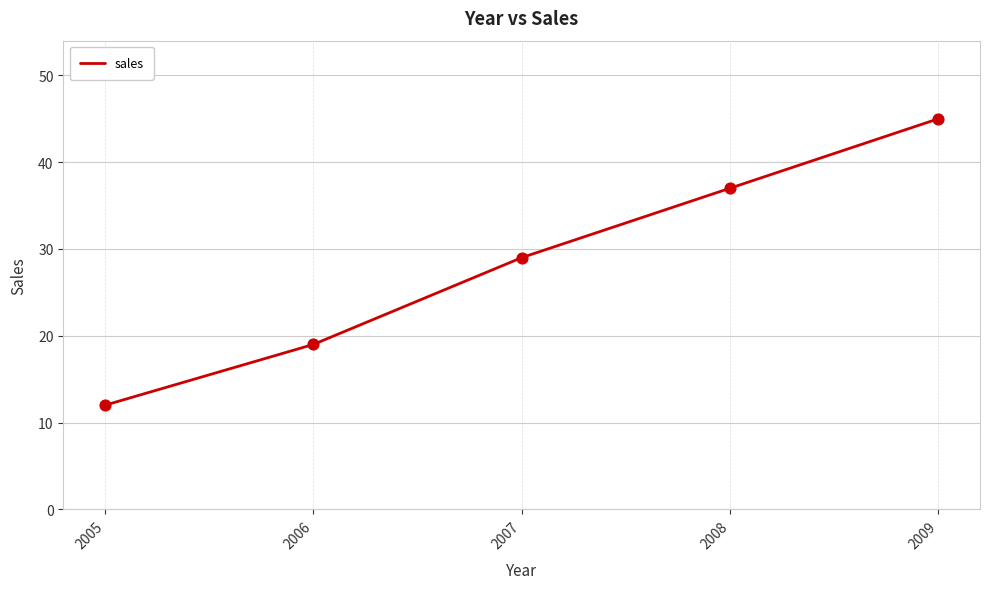

Between 2009 and 2006, which is larger?

2009